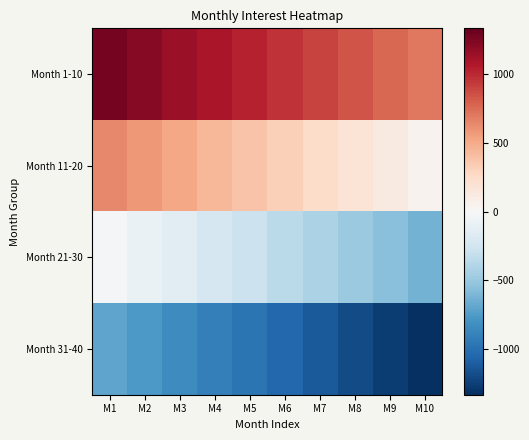

At M10, list the series in order from largest to smallest.

Month 1-10, Month 11-20, Month 21-30, Month 31-40